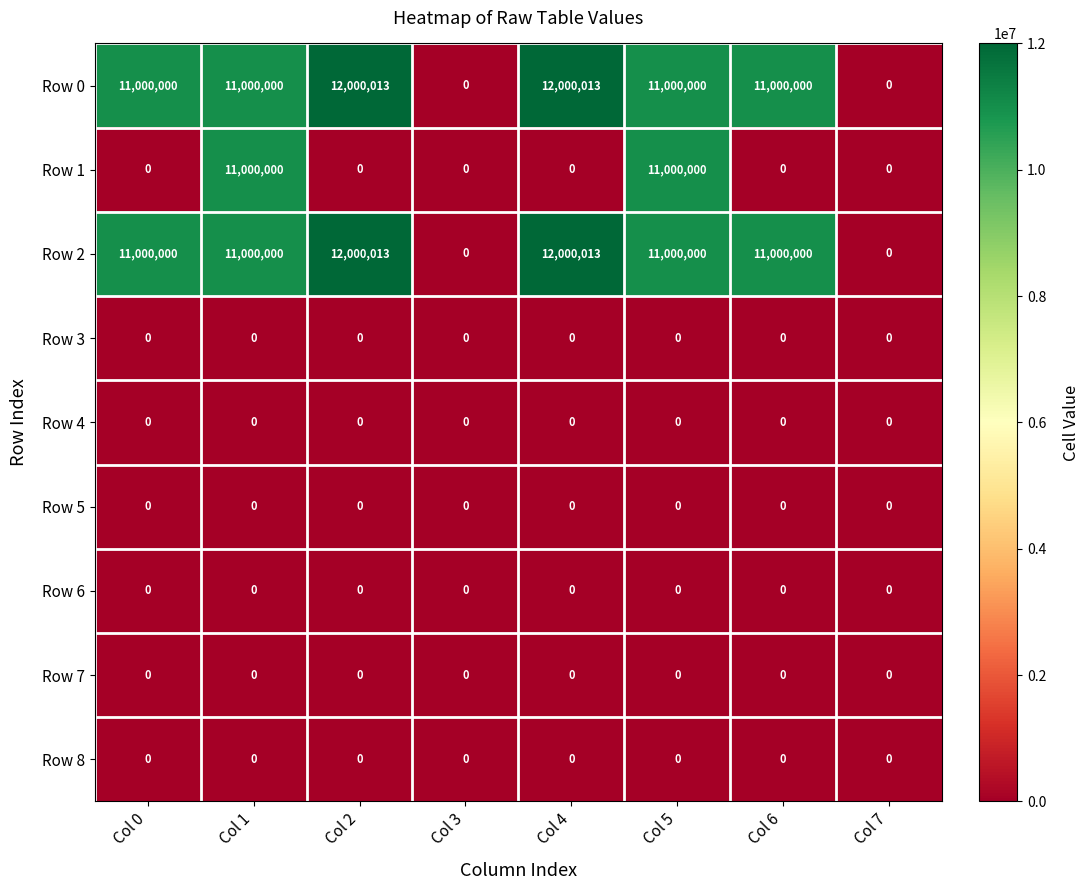

At how many categories does at least one series exceed 10484320?

6